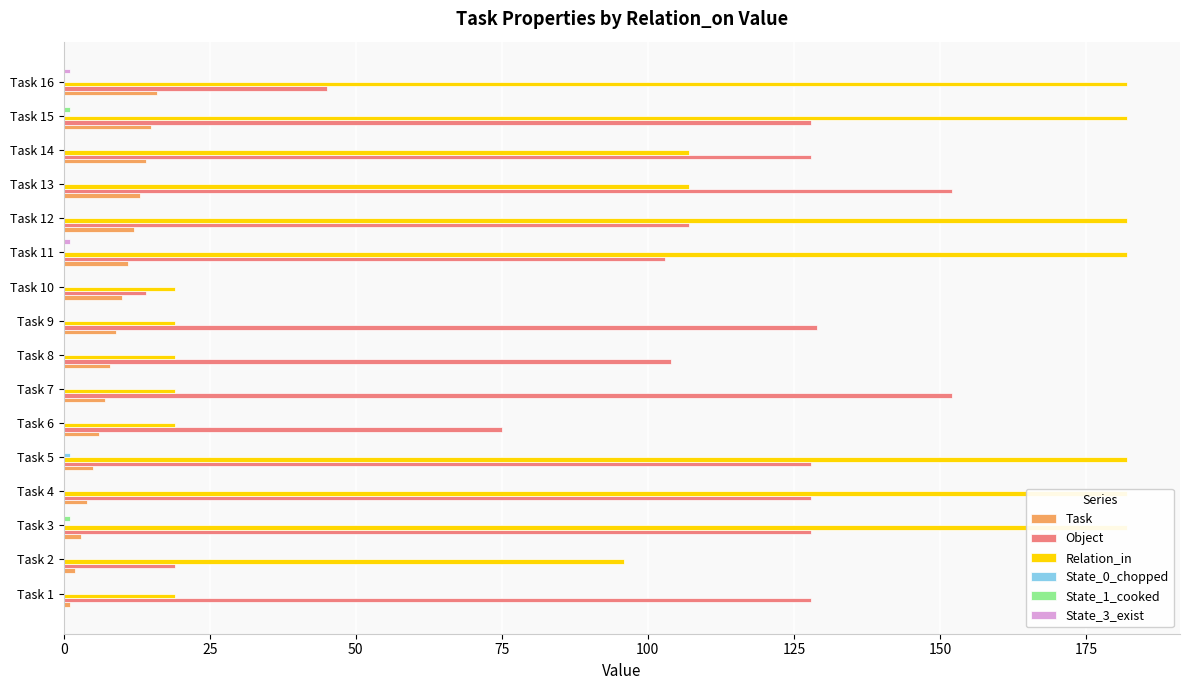

How many State_3_exist values are between 0 and 1?

16